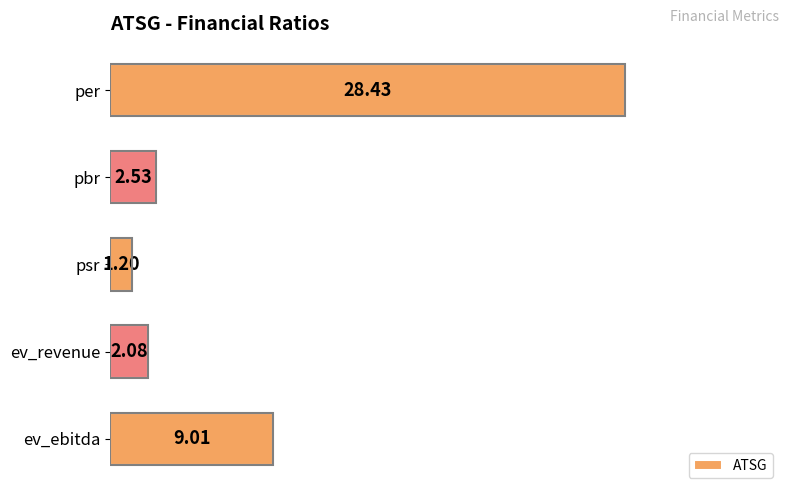

What is the difference between the maximum and minimum values?

27.2